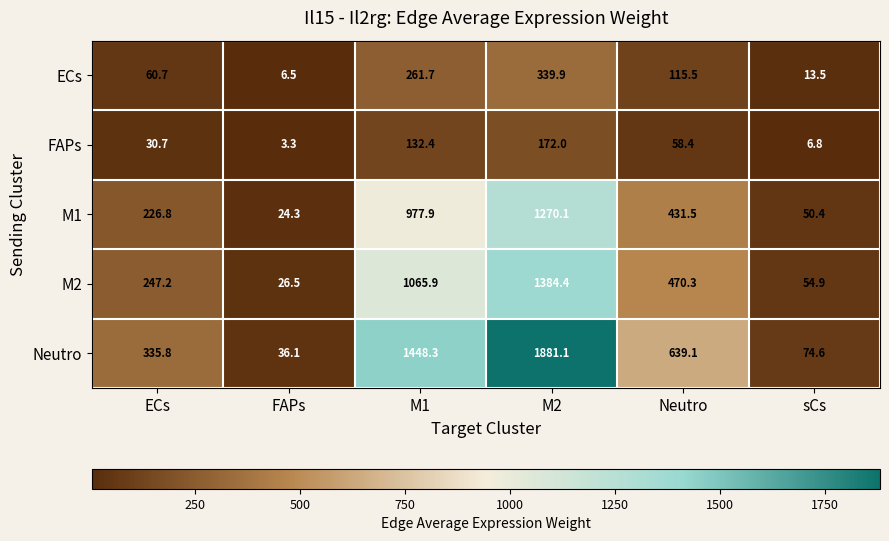

The value of FAPs at M2 is 172.0. True or false?

True